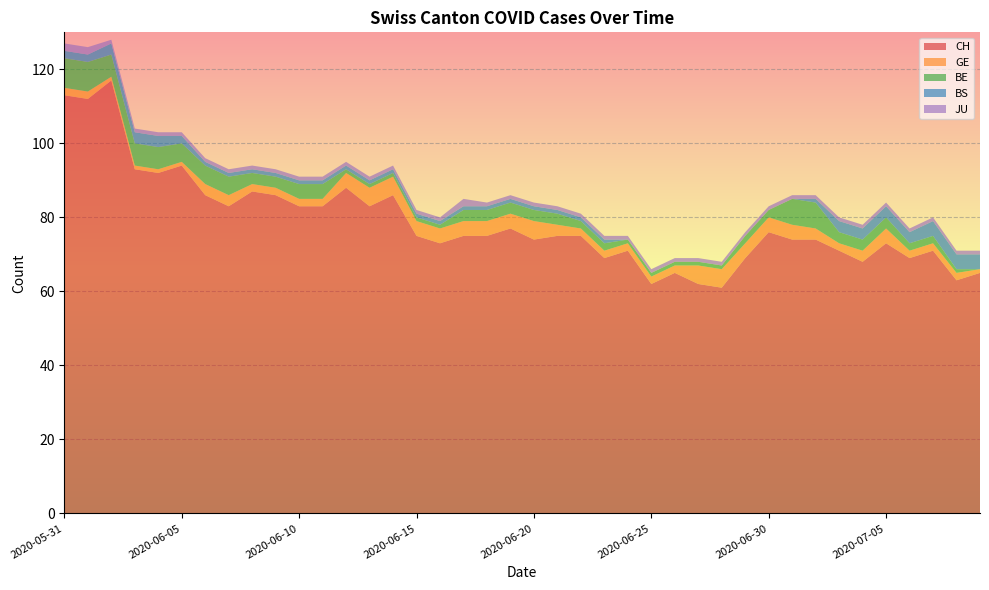

Reading left to right, list all the values displayed in this chart.

CH: 2020-05-31=113	2020-06-01=112	2020-06-02=117	2020-06-03=93	2020-06-04=92	2020-06-05=94	2020-06-06=86	2020-06-07=83	2020-06-08=87	2020-06-09=86	2020-06-10=83	2020-06-11=83	2020-06-12=88	2020-06-13=83	2020-06-14=86	2020-06-15=75	2020-06-16=73	2020-06-17=75	2020-06-18=75	2020-06-19=77	2020-06-20=74	2020-06-21=75	2020-06-22=75	2020-06-23=69	2020-06-24=71	2020-06-25=62	2020-06-26=65	2020-06-27=62	2020-06-28=61	2020-06-29=69	2020-06-30=76	2020-07-01=74	2020-07-02=74	2020-07-03=71	2020-07-04=68	2020-07-05=73	2020-07-06=69	2020-07-07=71	2020-07-08=63	2020-07-09=65
GE: 2020-05-31=2	2020-06-01=2	2020-06-02=1	2020-06-03=1	2020-06-04=1	2020-06-05=1	2020-06-06=3	2020-06-07=3	2020-06-08=2	2020-06-09=2	2020-06-10=2	2020-06-11=2	2020-06-12=4	2020-06-13=5	2020-06-14=5	2020-06-15=4	2020-06-16=4	2020-06-17=4	2020-06-18=4	2020-06-19=4	2020-06-20=5	2020-06-21=3	2020-06-22=2	2020-06-23=2	2020-06-24=2	2020-06-25=2	2020-06-26=2	2020-06-27=5	2020-06-28=5	2020-06-29=4	2020-06-30=4	2020-07-01=4	2020-07-02=3	2020-07-03=2	2020-07-04=3	2020-07-05=4	2020-07-06=2	2020-07-07=2	2020-07-08=2	2020-07-09=1
BE: 2020-05-31=8	2020-06-01=8	2020-06-02=6	2020-06-03=6	2020-06-04=6	2020-06-05=5	2020-06-06=5	2020-06-07=5	2020-06-08=3	2020-06-09=3	2020-06-10=4	2020-06-11=4	2020-06-12=1	2020-06-13=1	2020-06-14=1	2020-06-15=1	2020-06-16=1	2020-06-17=3	2020-06-18=3	2020-06-19=3	2020-06-20=3	2020-06-21=3	2020-06-22=2	2020-06-23=2	2020-06-24=1	2020-06-25=1	2020-06-26=1	2020-06-27=1	2020-06-28=1	2020-06-29=2	2020-06-30=2	2020-07-01=7	2020-07-02=7	2020-07-03=3	2020-07-04=3	2020-07-05=3	2020-07-06=2	2020-07-07=2	2020-07-08=1	2020-07-09=0
BS: 2020-05-31=2	2020-06-01=2	2020-06-02=3	2020-06-03=3	2020-06-04=3	2020-06-05=2	2020-06-06=1	2020-06-07=1	2020-06-08=1	2020-06-09=1	2020-06-10=1	2020-06-11=1	2020-06-12=1	2020-06-13=1	2020-06-14=1	2020-06-15=1	2020-06-16=1	2020-06-17=1	2020-06-18=1	2020-06-19=1	2020-06-20=1	2020-06-21=1	2020-06-22=1	2020-06-23=1	2020-06-24=0	2020-06-25=0	2020-06-26=0	2020-06-27=0	2020-06-28=0	2020-06-29=0	2020-06-30=0	2020-07-01=0	2020-07-02=1	2020-07-03=3	2020-07-04=3	2020-07-05=3	2020-07-06=3	2020-07-07=4	2020-07-08=4	2020-07-09=4
JU: 2020-05-31=2	2020-06-01=2	2020-06-02=1	2020-06-03=1	2020-06-04=1	2020-06-05=1	2020-06-06=1	2020-06-07=1	2020-06-08=1	2020-06-09=1	2020-06-10=1	2020-06-11=1	2020-06-12=1	2020-06-13=1	2020-06-14=1	2020-06-15=1	2020-06-16=1	2020-06-17=2	2020-06-18=1	2020-06-19=1	2020-06-20=1	2020-06-21=1	2020-06-22=1	2020-06-23=1	2020-06-24=1	2020-06-25=1	2020-06-26=1	2020-06-27=1	2020-06-28=1	2020-06-29=1	2020-06-30=1	2020-07-01=1	2020-07-02=1	2020-07-03=1	2020-07-04=1	2020-07-05=1	2020-07-06=1	2020-07-07=1	2020-07-08=1	2020-07-09=1